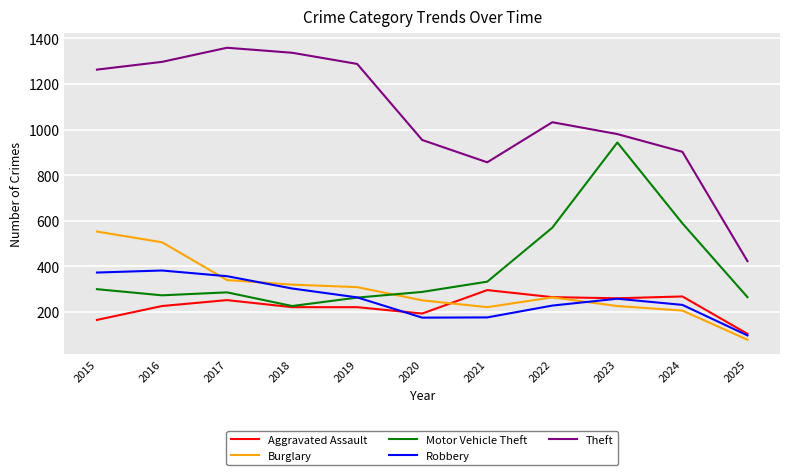

What is the spread (max minus min) of values at 2022?

805